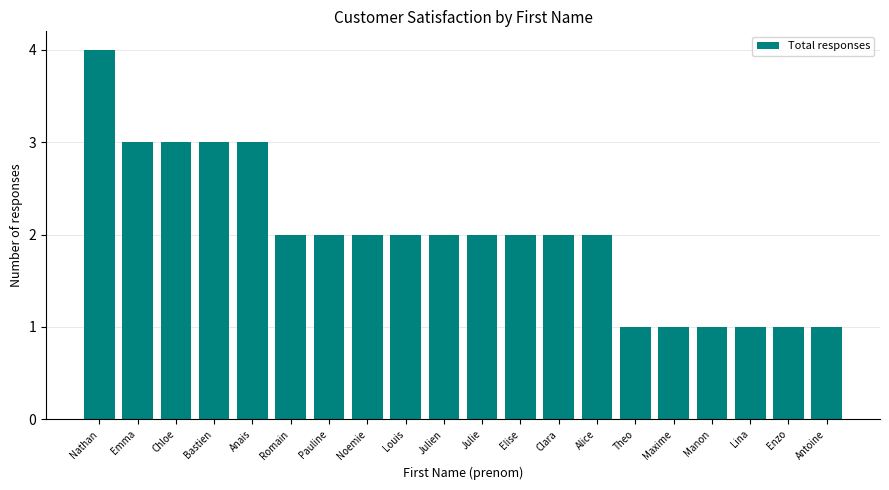

What is the ratio of the value at Bastien to the value at Romain?

1.5